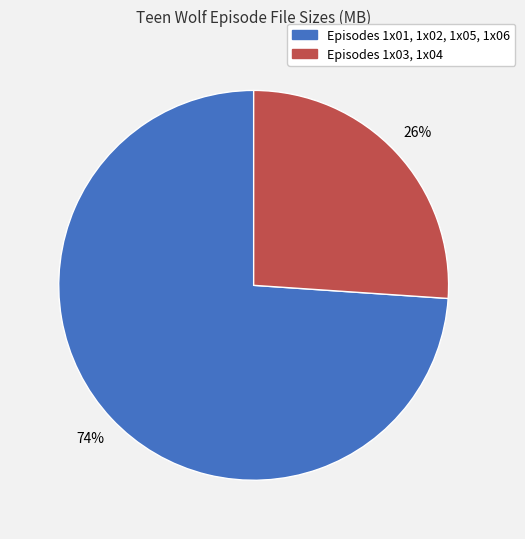

To the nearest percent, what is the difference between the largest and smallest slice percentages?

48%